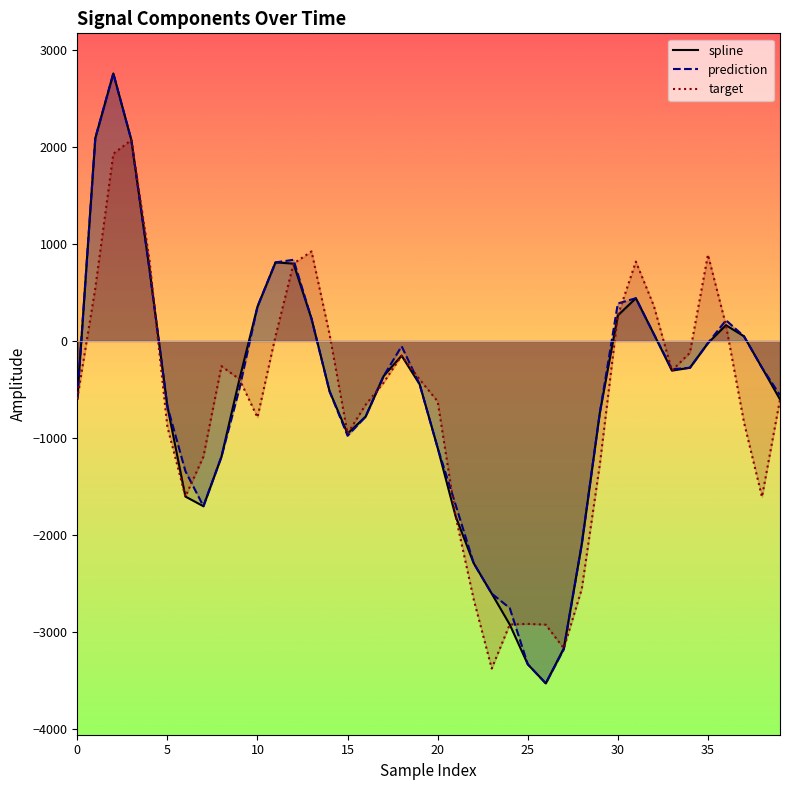

How many lines are shown in the chart?

3